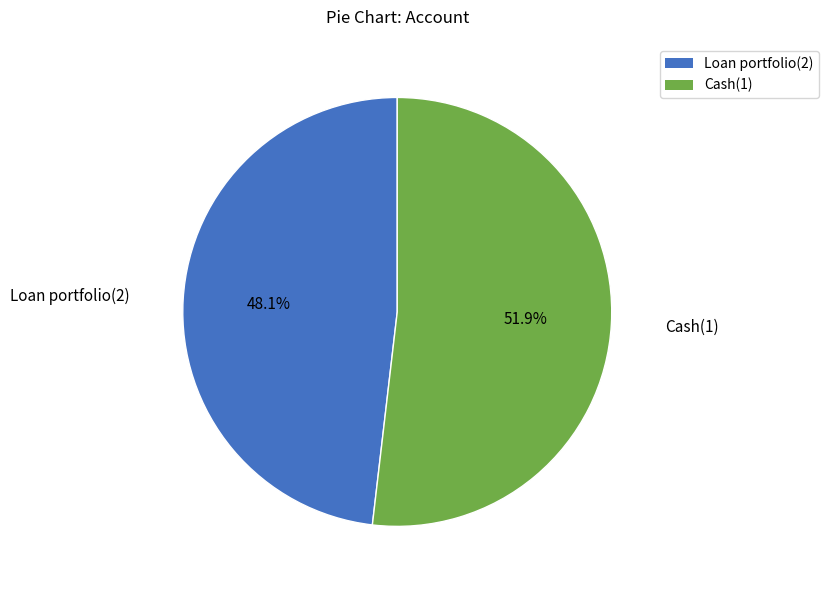

Which has a higher value, Cash(1) or Loan portfolio(2)?

Cash(1)